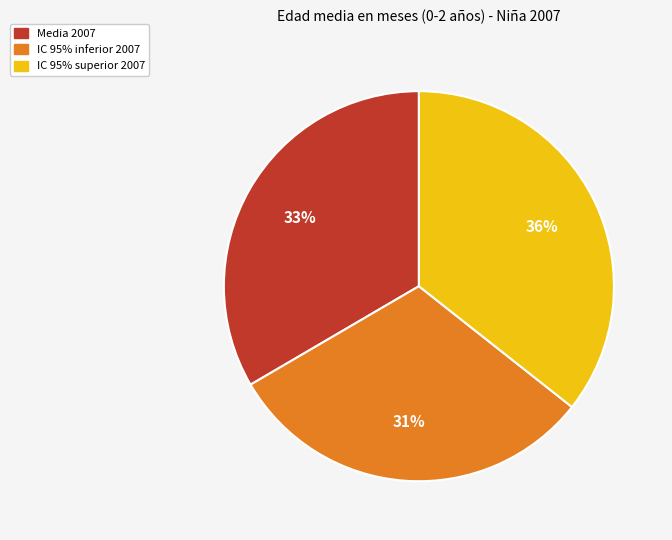

Which category has the smallest portion of the pie?

IC 95% inferior 2007